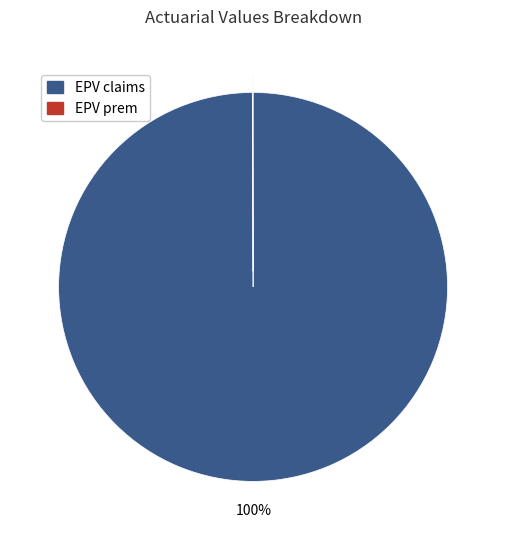

Is it true that EPV claims is 100% of the pie?

True